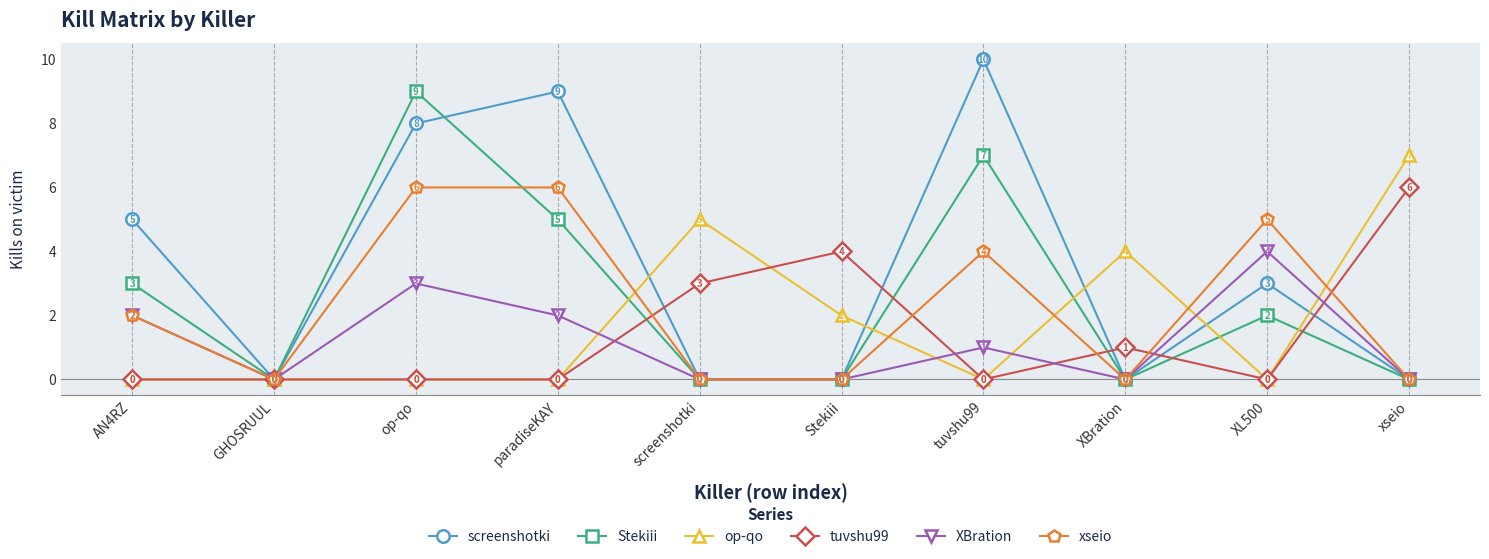

Which series has the largest total across all categories?

screenshotki